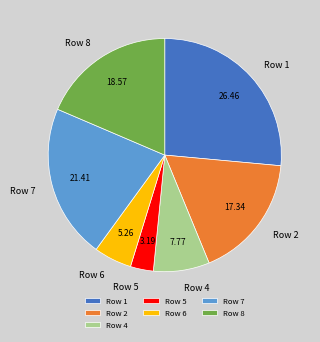

Rank the categories by value from highest to lowest.

Row 1, Row 7, Row 8, Row 2, Row 4, Row 6, Row 5